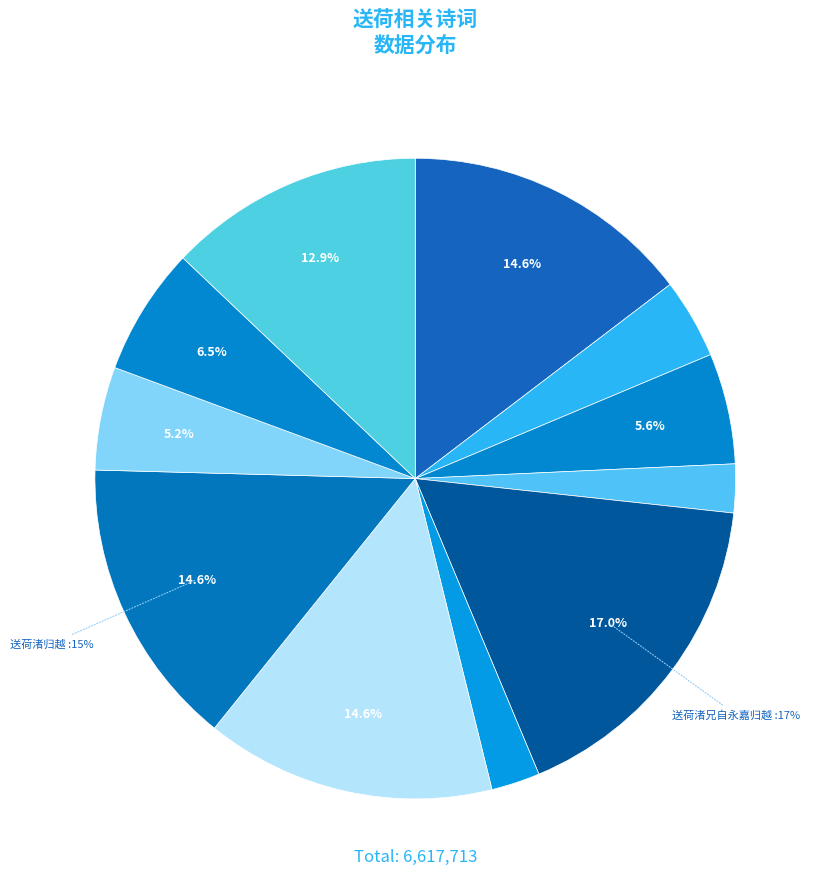

Count the number of slices in the pie.

11